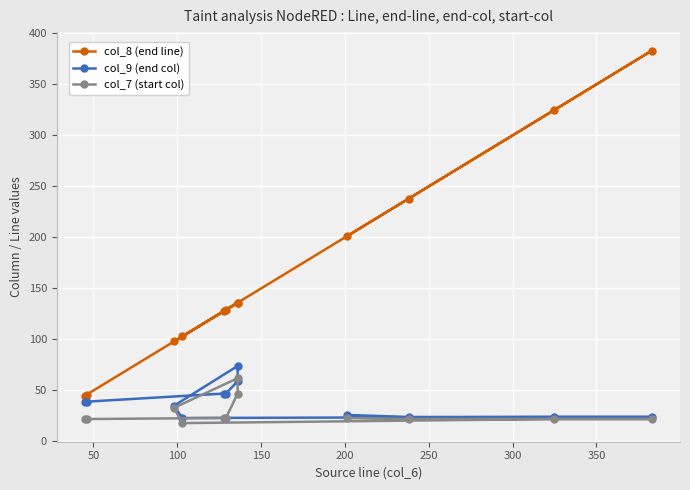

Is the value of col_8 (end line) at 50 greater than the value of col_7 (start col) at 400?

Yes